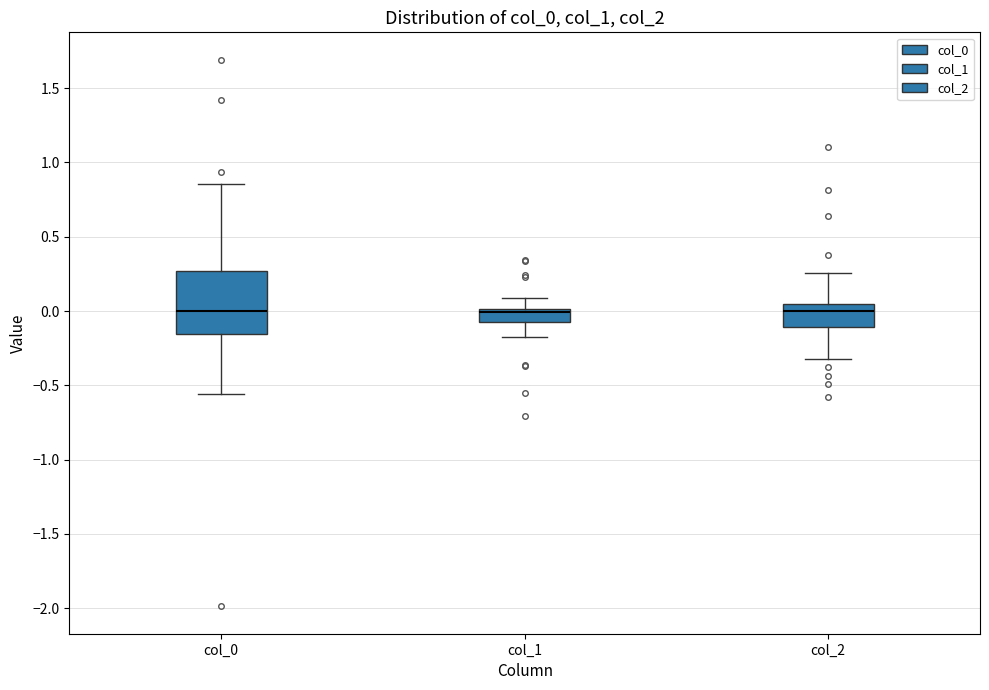

Where is the upper edge of the box for col_0 on the y-axis? The values are not printed on the chart, so give them approximately, as read against the axis.

0.25